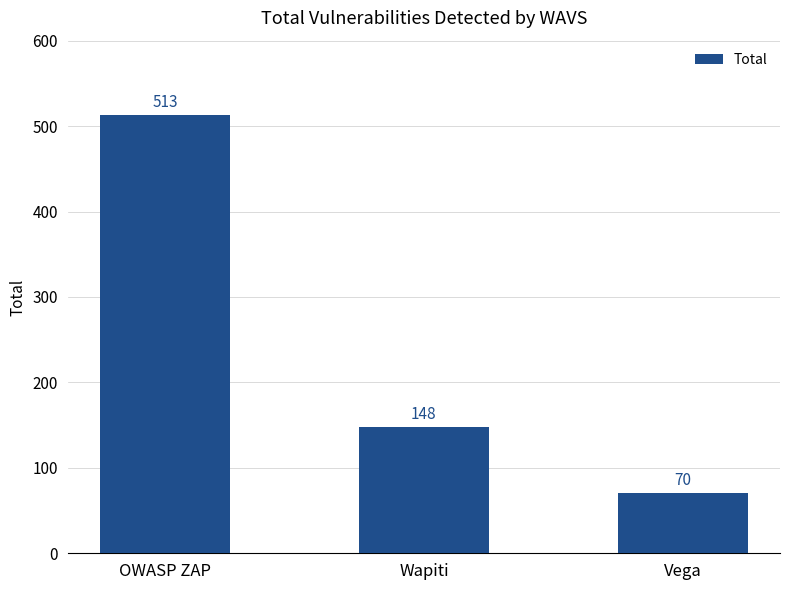

The value at Wapiti is 148. True or false?

True